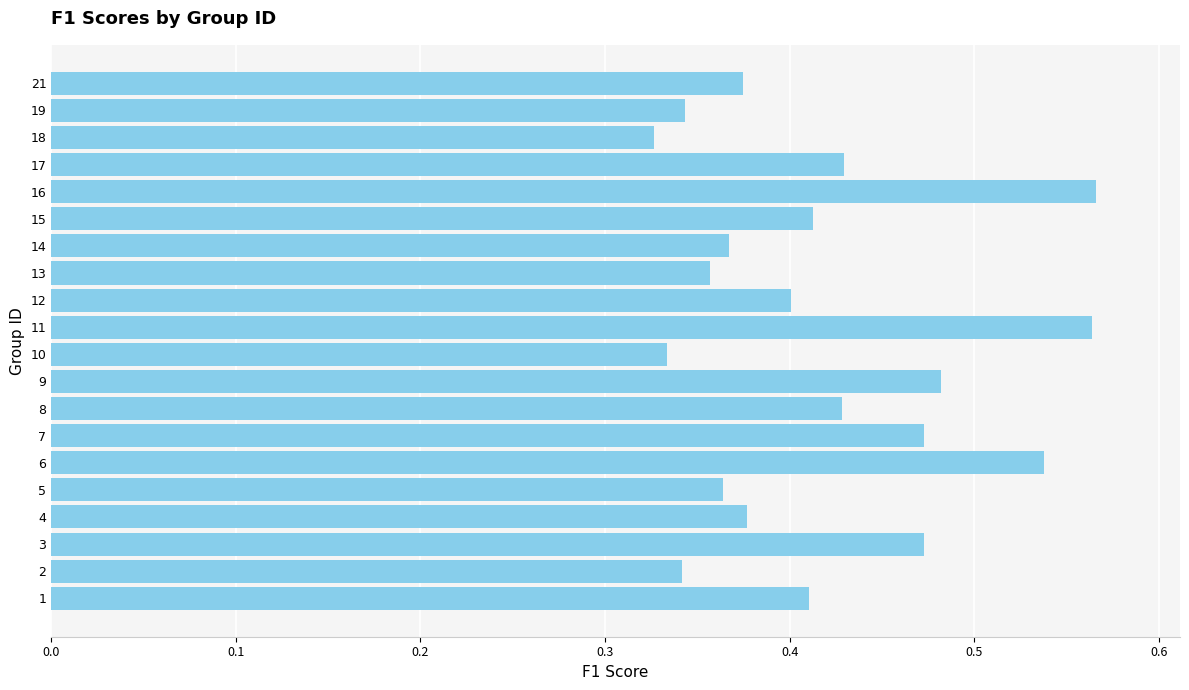

True or false: the data shows 0.5 at 10.

False